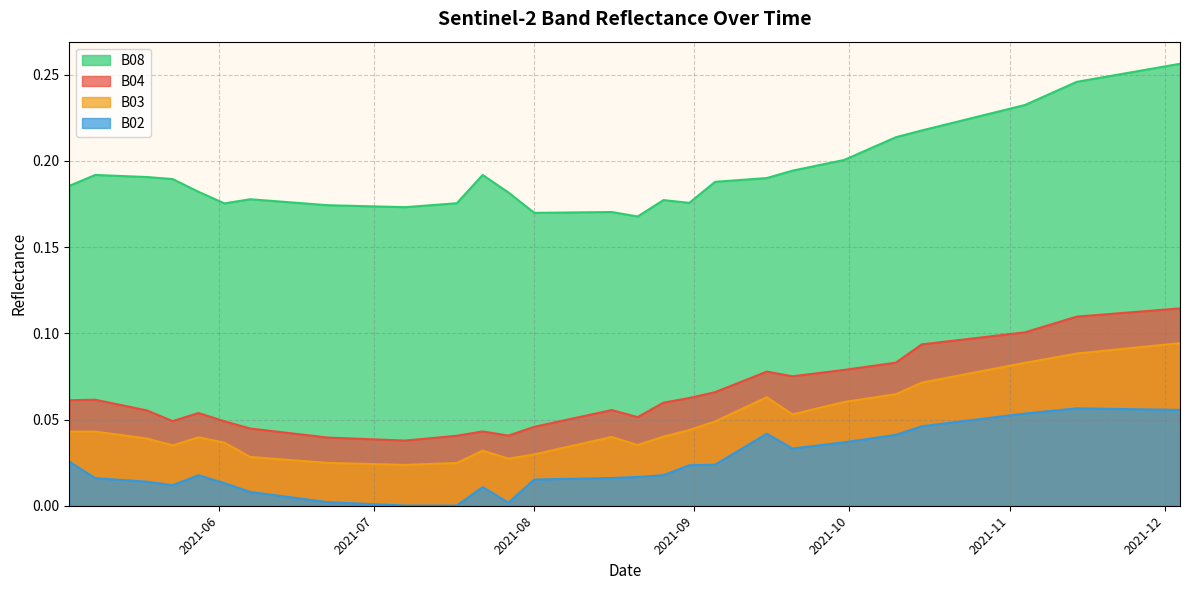

The value of B04 at 2021-07-07 is 0.1. True or false?

False